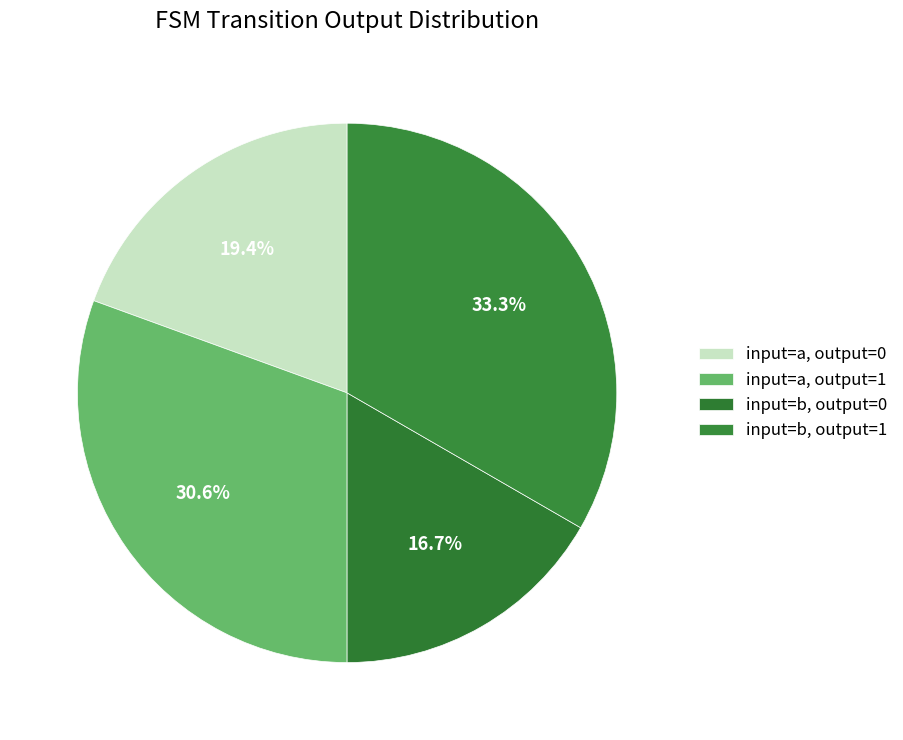

How many slices are in this pie chart?

4